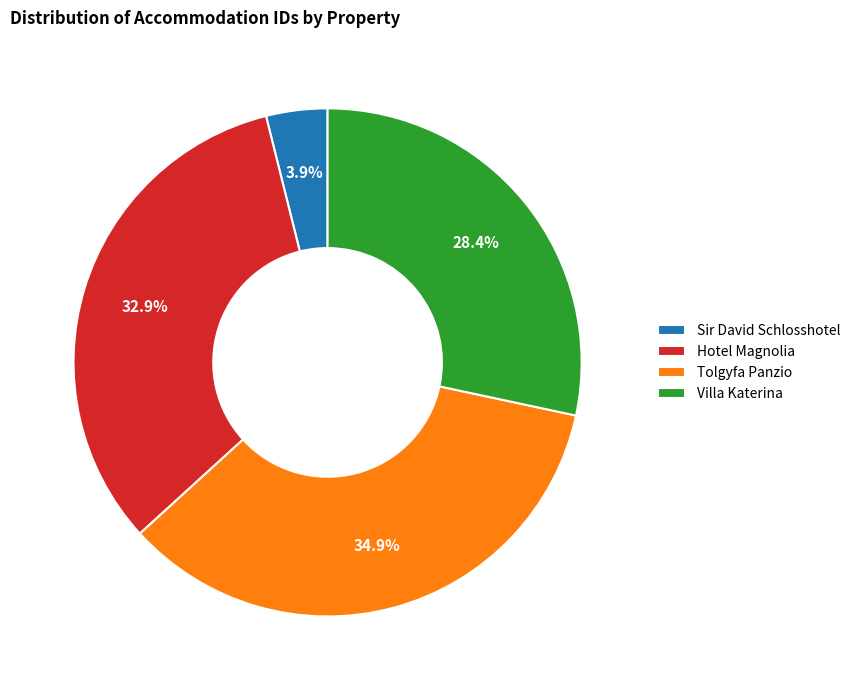

Which slice is the smallest?

Sir David Schlosshotel